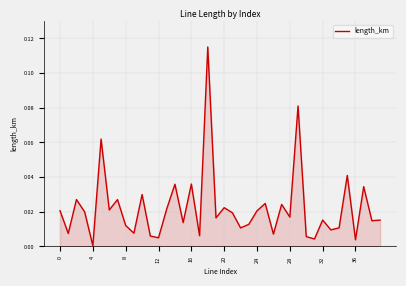

What is the sum of all values?

0.9